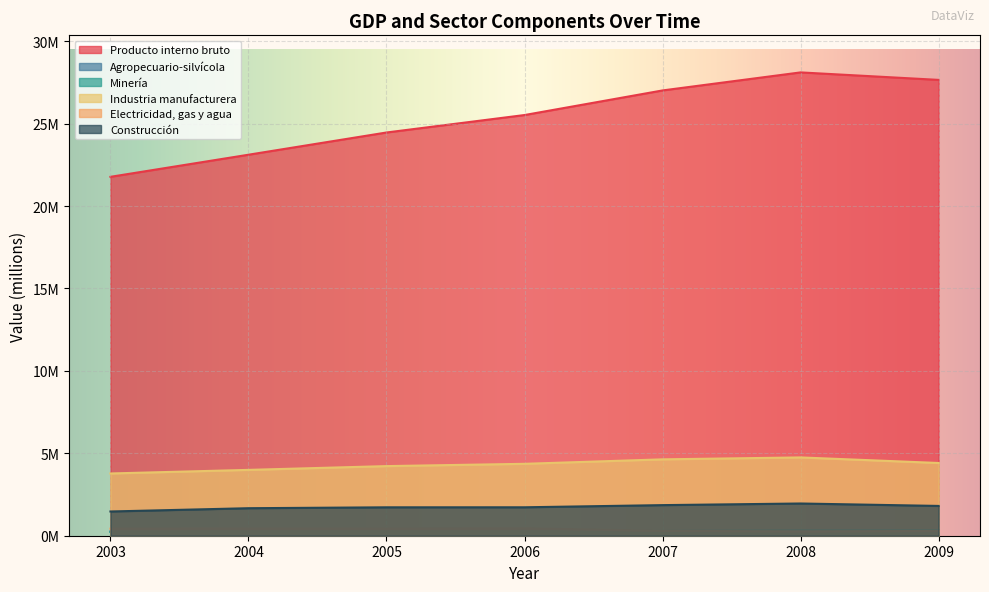

At which category does Agropecuario-silvícola reach its first local peak?

2006